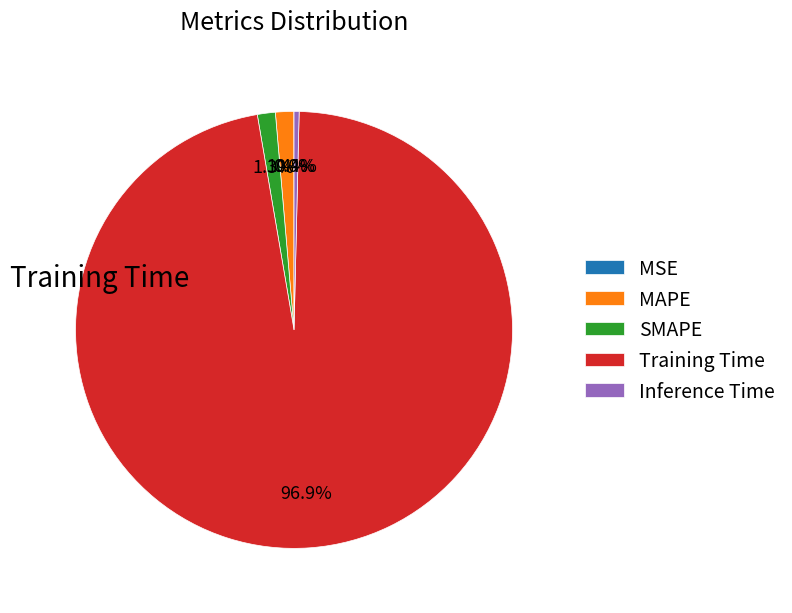

Is there a majority slice in this chart?

Yes